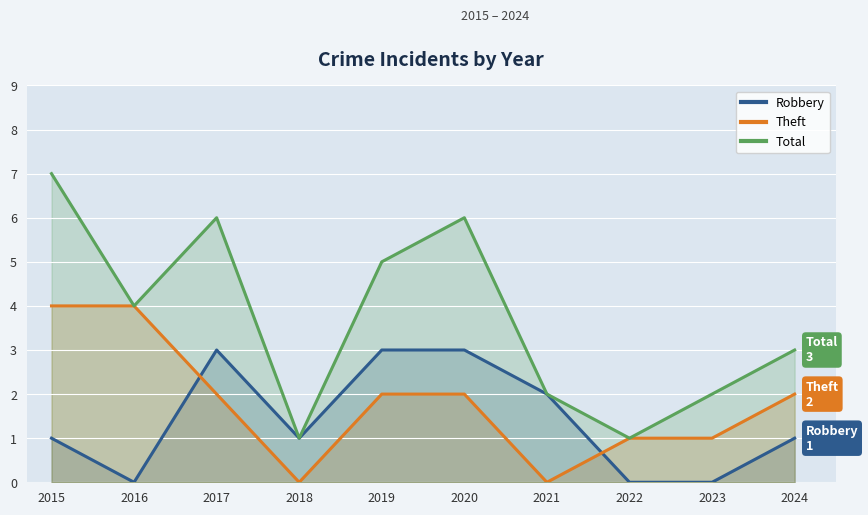

What is the difference between the second highest and minimum values in the Theft series?

4